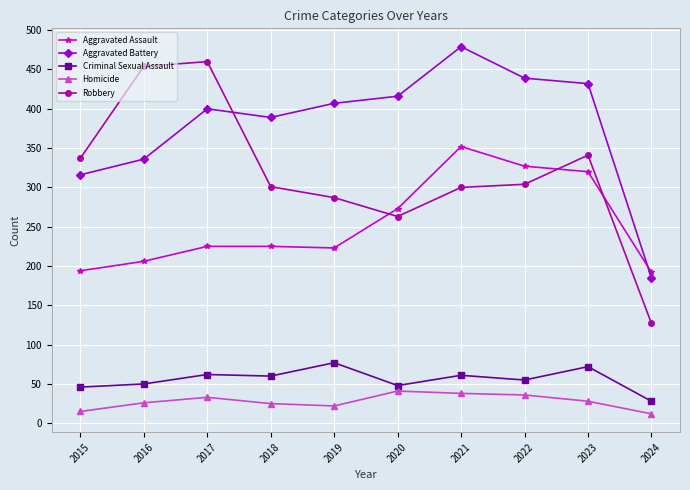

Which series has the largest range (max minus min)?

Robbery